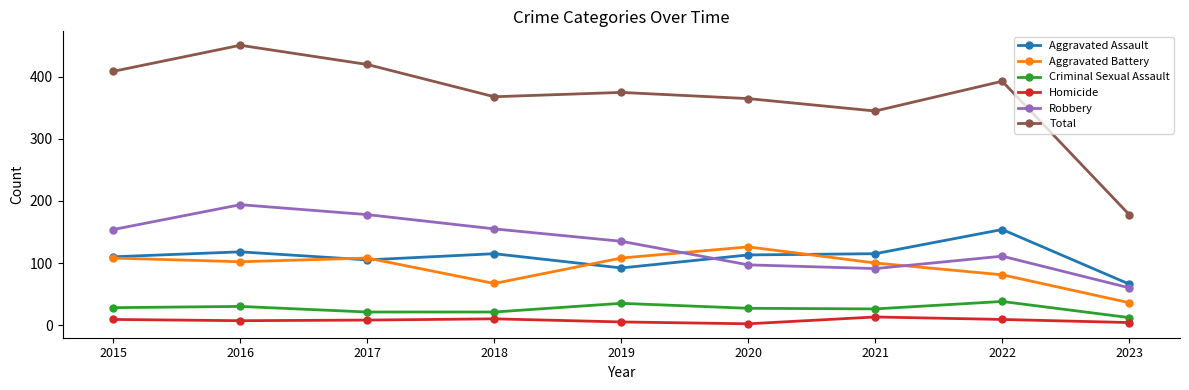

What is the minimum value for Robbery?

60